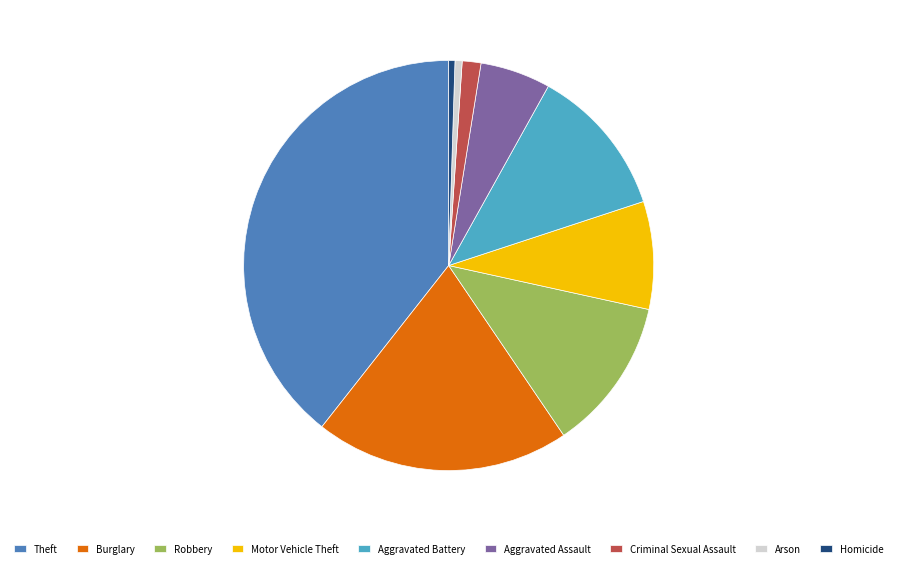

What is the ratio of the value at Theft to the value at Criminal Sexual Assault?

26.7